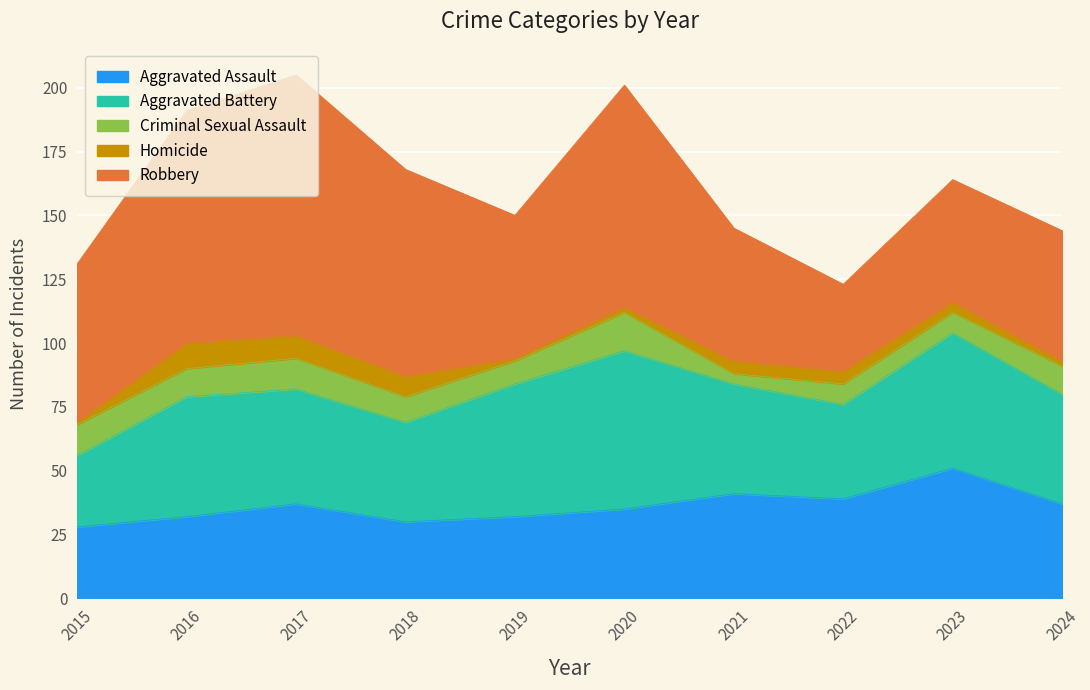

True or false: Aggravated Battery and Homicide intersect in this chart.

False